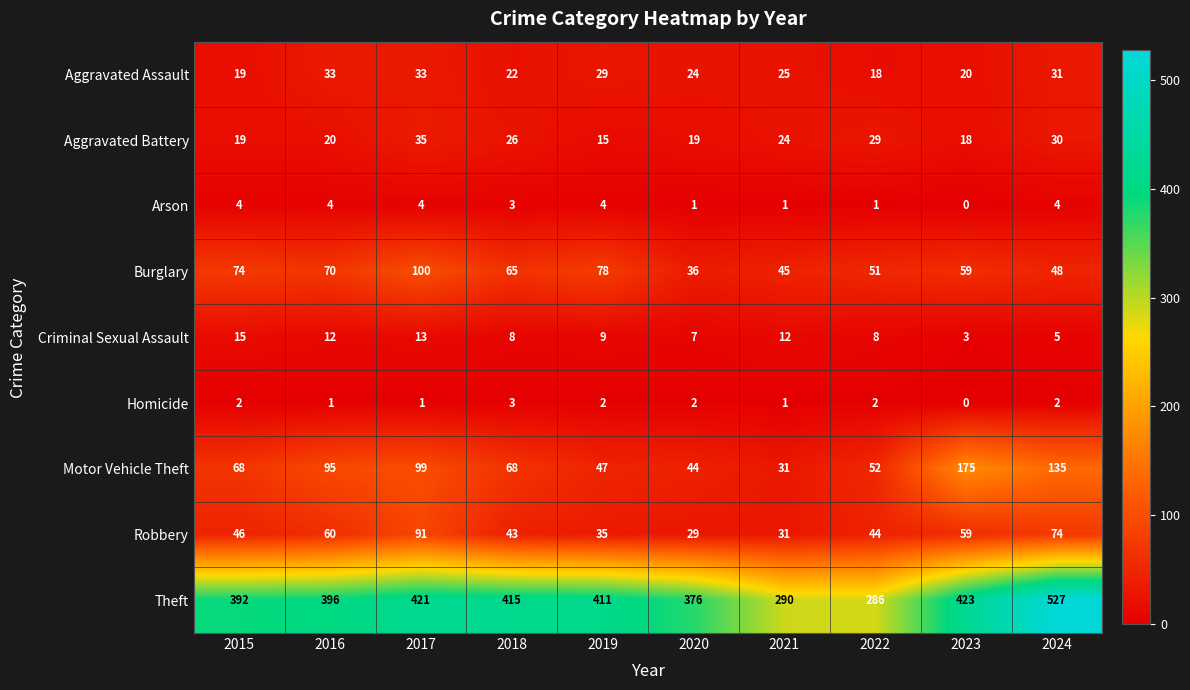

Which series changed the most between 2016 and 2023?

Motor Vehicle Theft